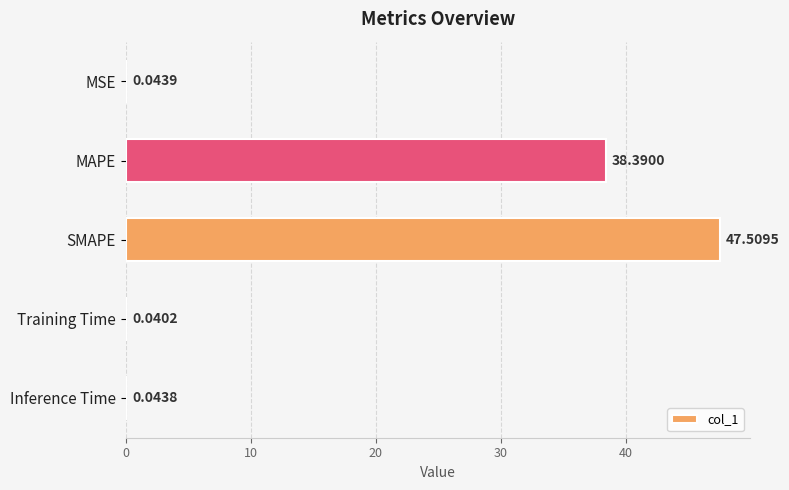

How many data points does each series have?

5